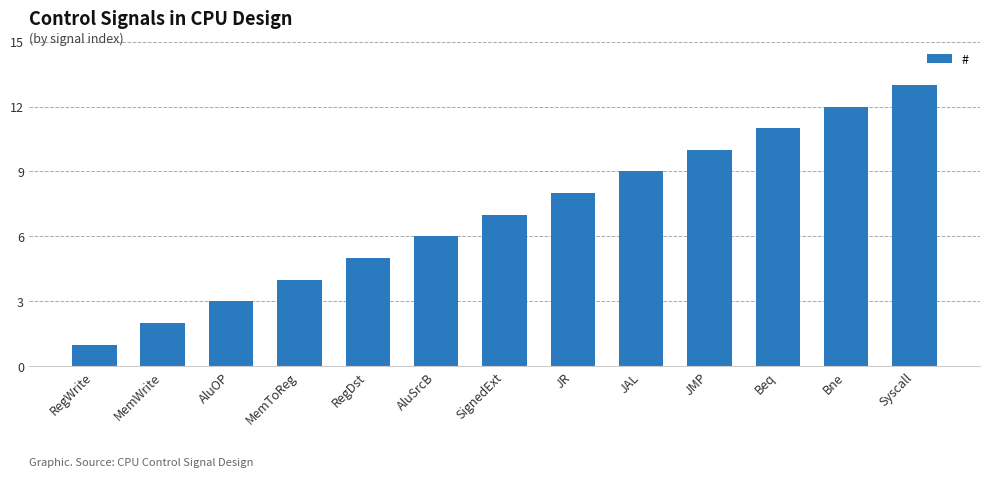

What position from the right is AluSrcB?

8